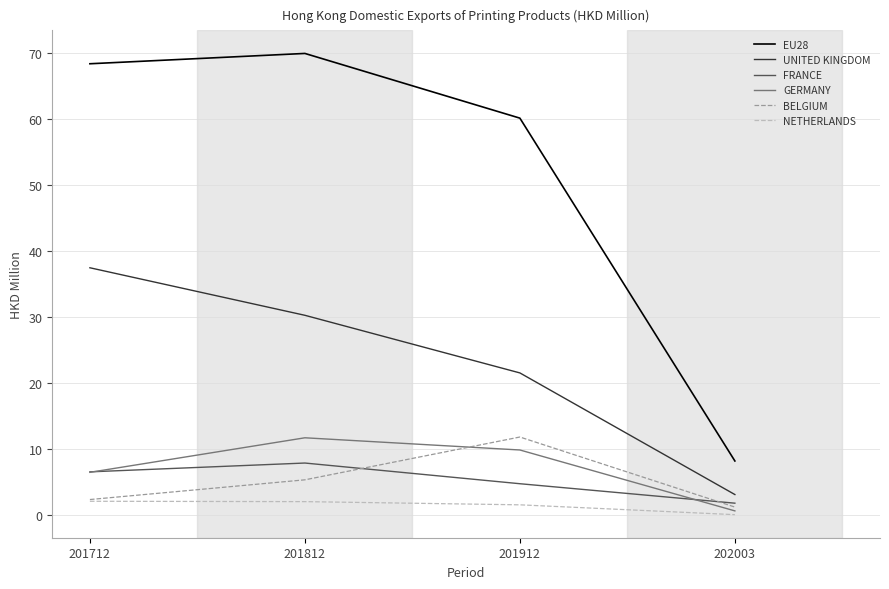

How many lines are shown in the chart?

6